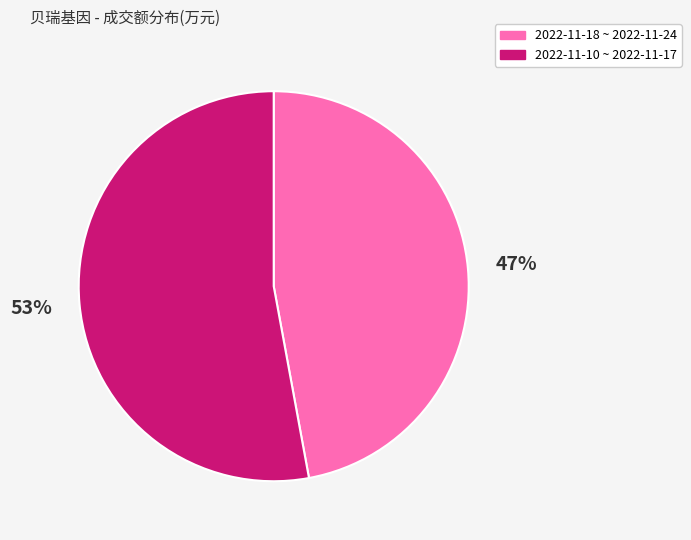

Does any single category account for the majority?

Yes